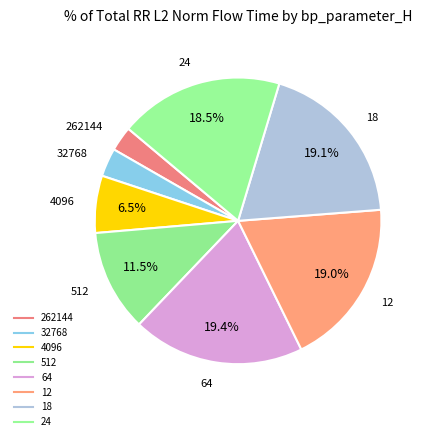

Combined, what portion of the pie is 32768 and 64?

22.6%